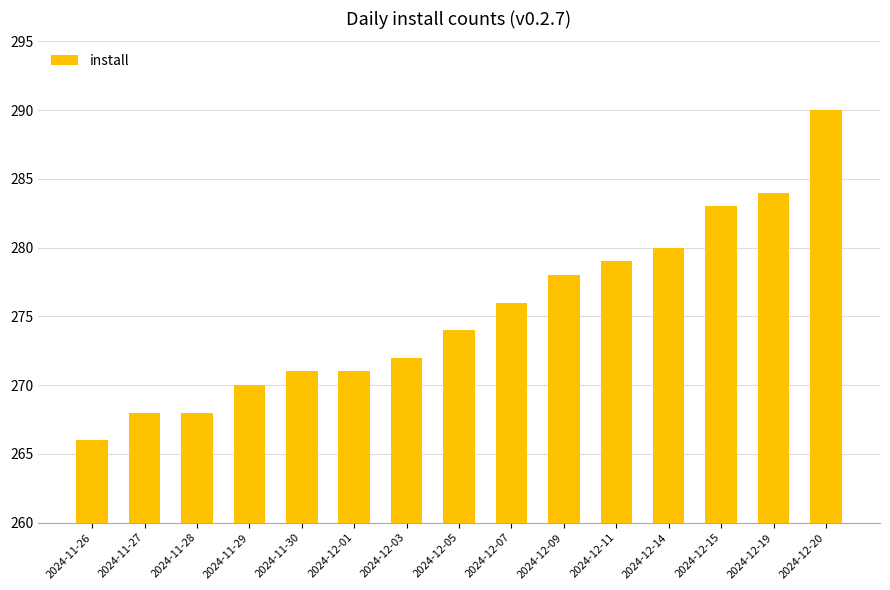

Reading left to right, what are all the values shown in this chart?

2024-11-26=266	2024-11-27=268	2024-11-28=268	2024-11-29=270	2024-11-30=271	2024-12-01=271	2024-12-03=272	2024-12-05=274	2024-12-07=276	2024-12-09=278	2024-12-11=279	2024-12-14=280	2024-12-15=283	2024-12-19=284	2024-12-20=290